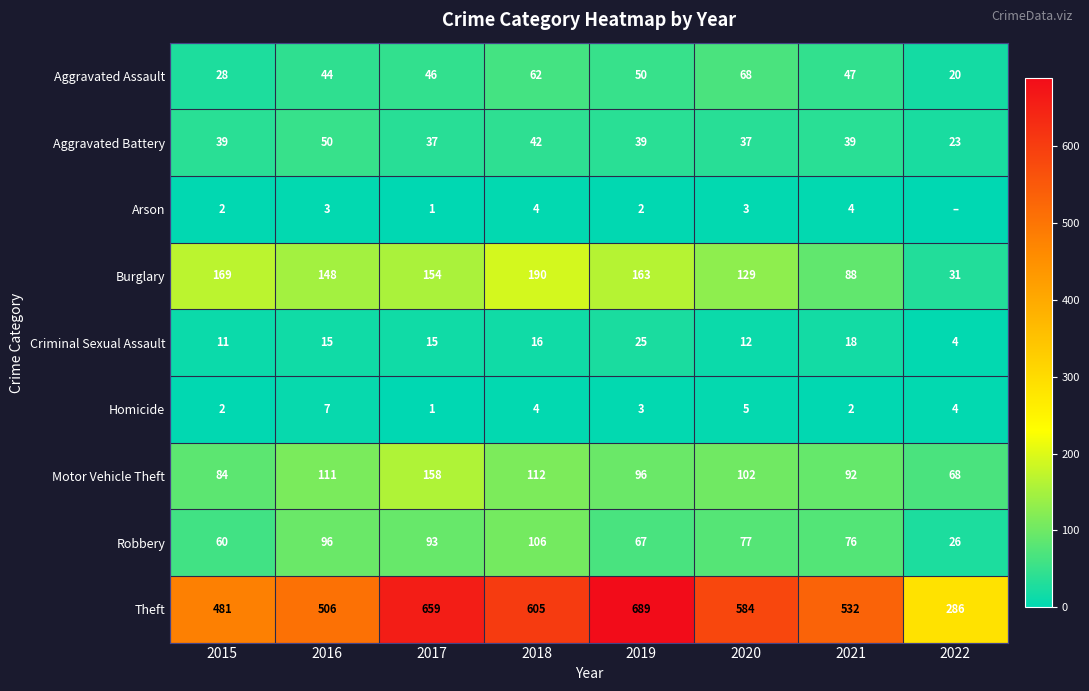

What is the difference between the maximum and minimum values in the Homicide series?

6